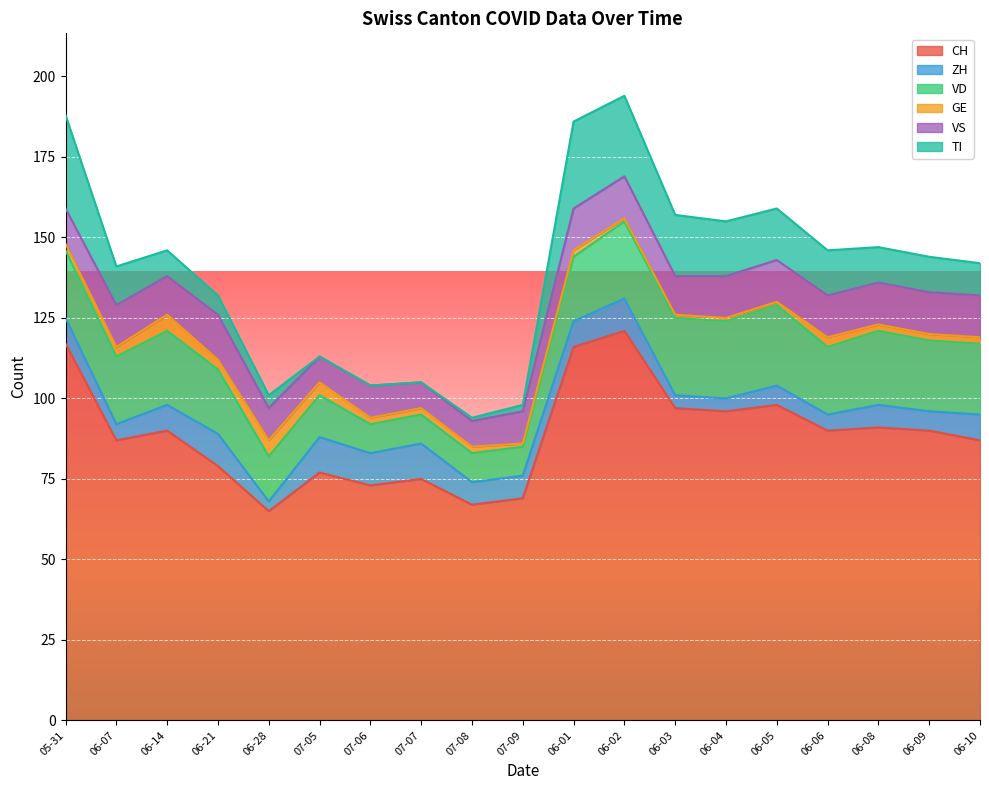

How many times do GE and TI cross each other?

2